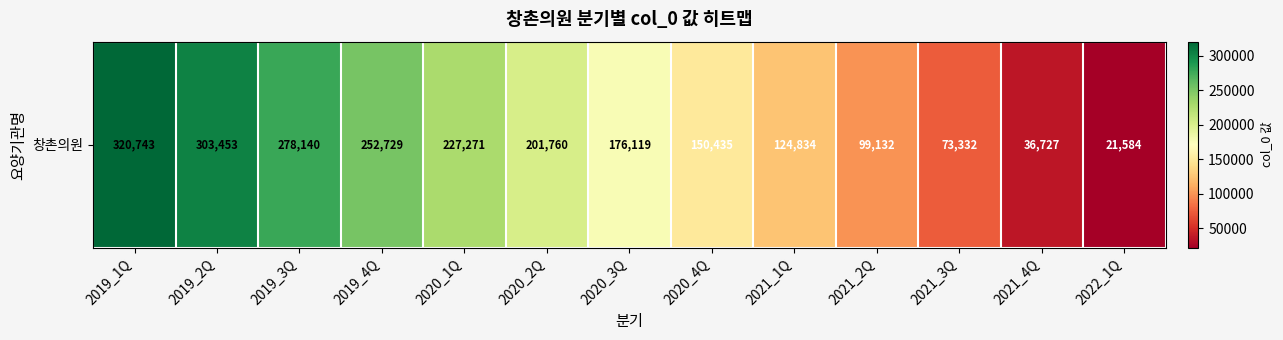

List the labels in order of value, largest first.

2019_1Q, 2019_2Q, 2019_3Q, 2019_4Q, 2020_1Q, 2020_2Q, 2020_3Q, 2020_4Q, 2021_1Q, 2021_2Q, 2021_3Q, 2021_4Q, 2022_1Q